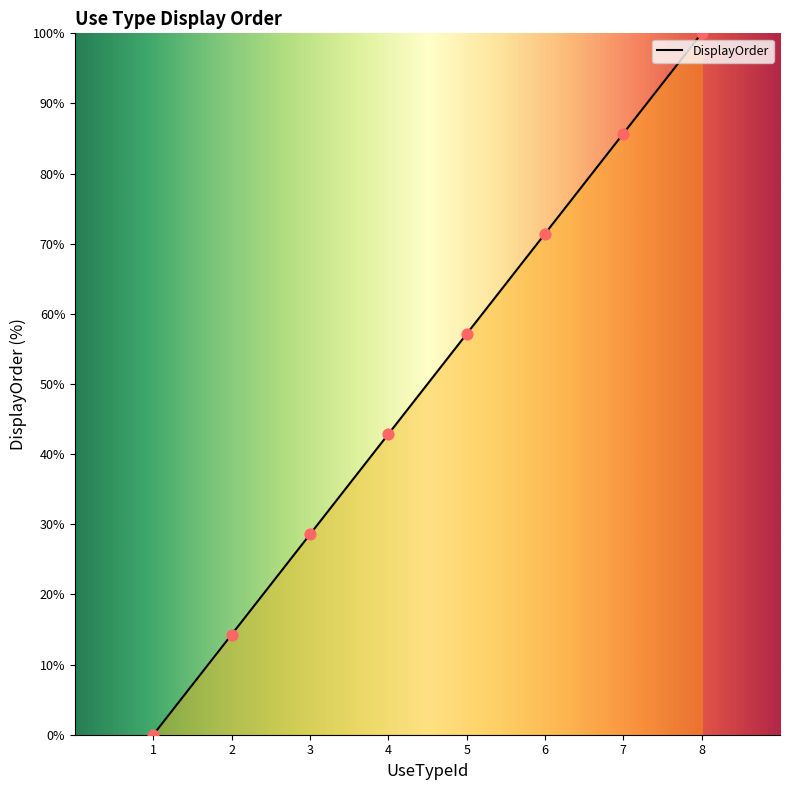

What is the ratio of the value at 3 to the value at 8?

0.3